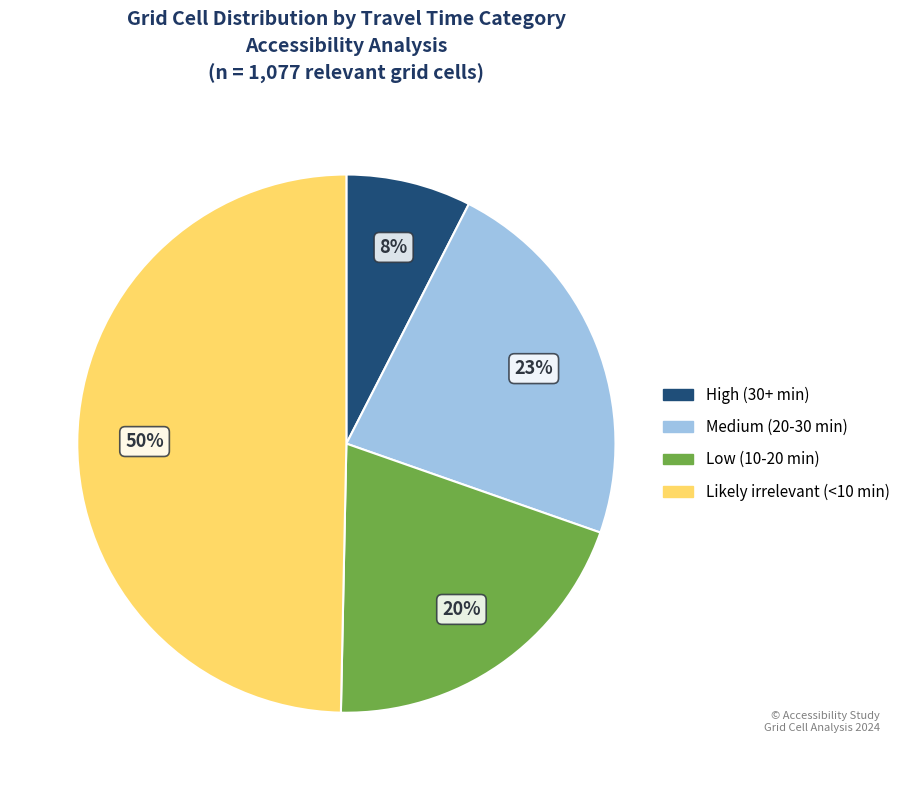

Which slice is the largest?

Likely irrelevant (<10 min)